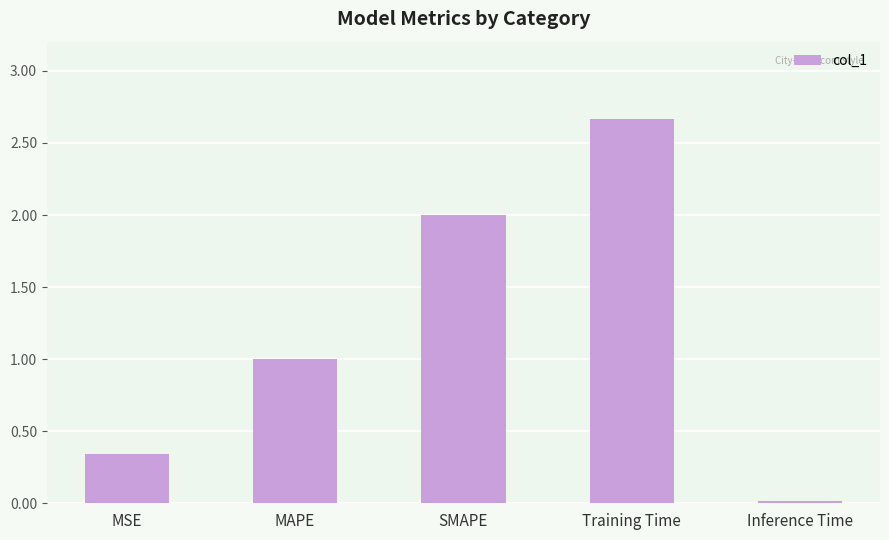

Which has a higher value, Inference Time or SMAPE?

SMAPE